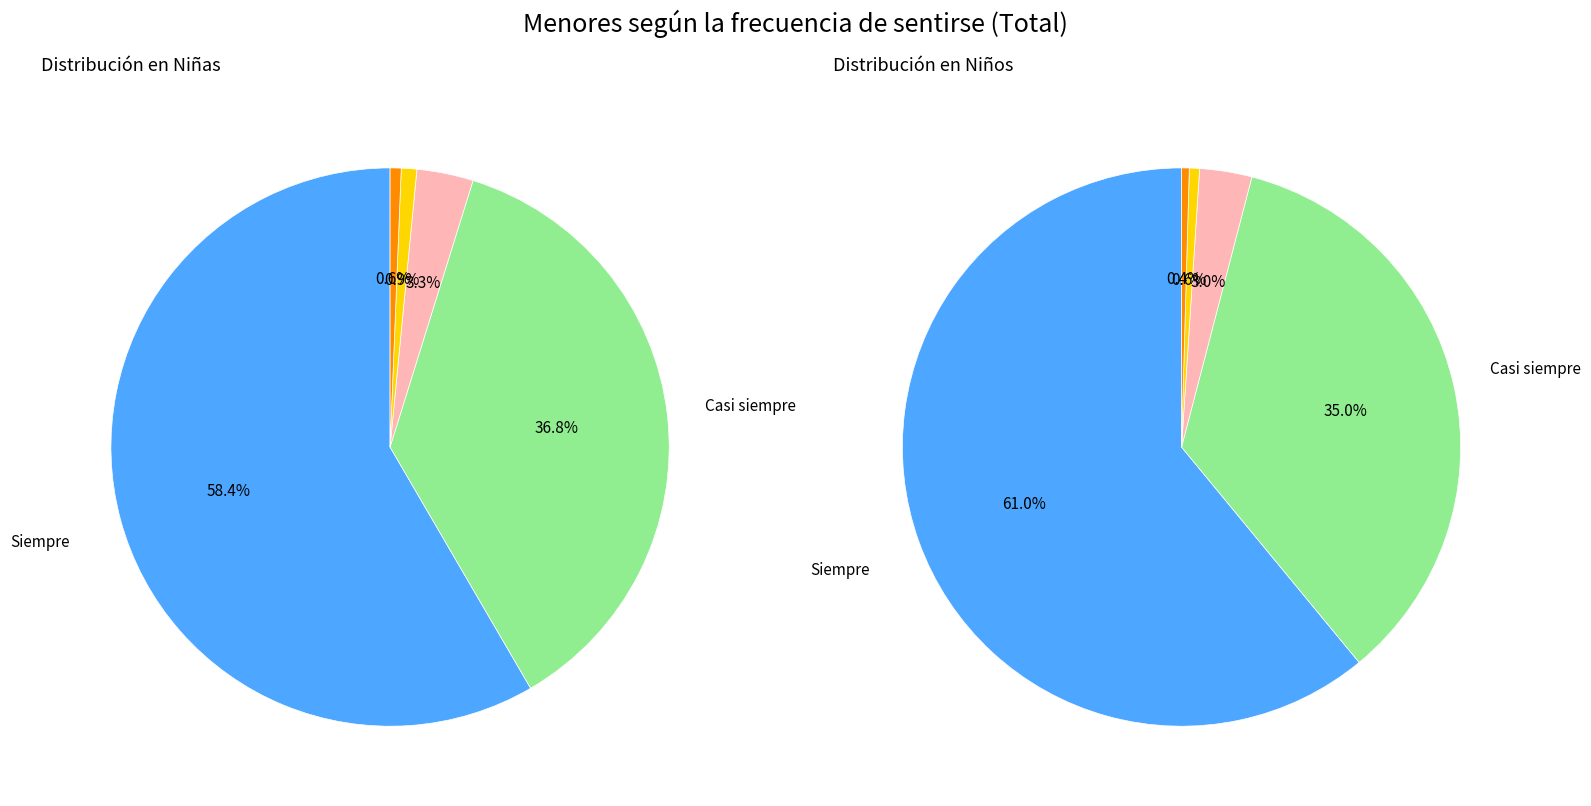

The Casi siempre slice represents 47% of the pie. True or false?

False